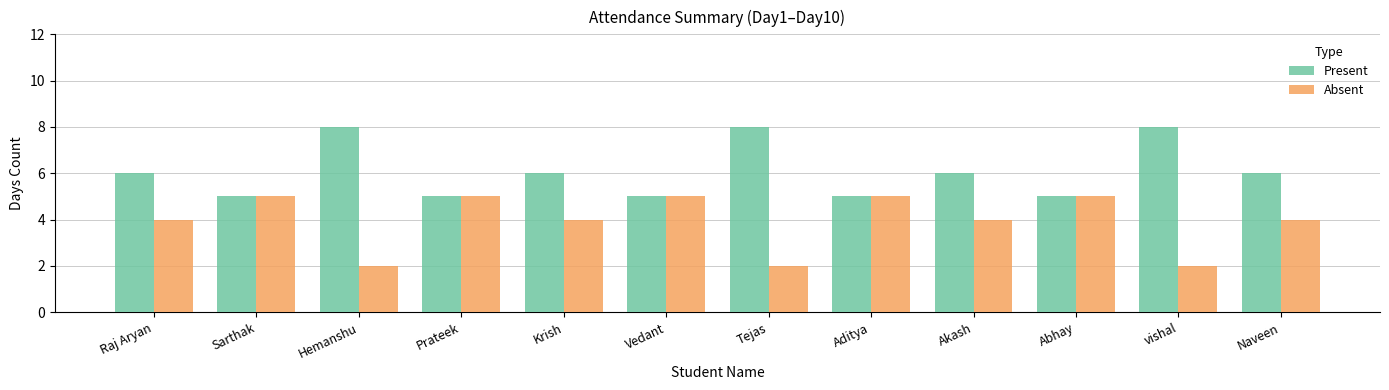

Count the Present values in the range 5 to 8.

12